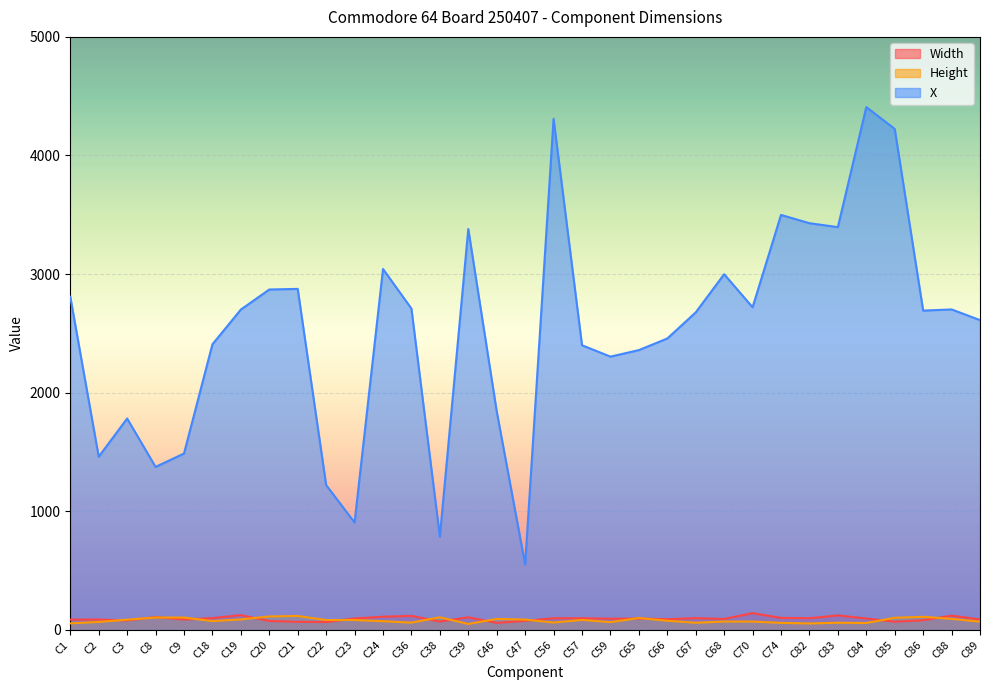

At which label does Height reach its peak?

C21